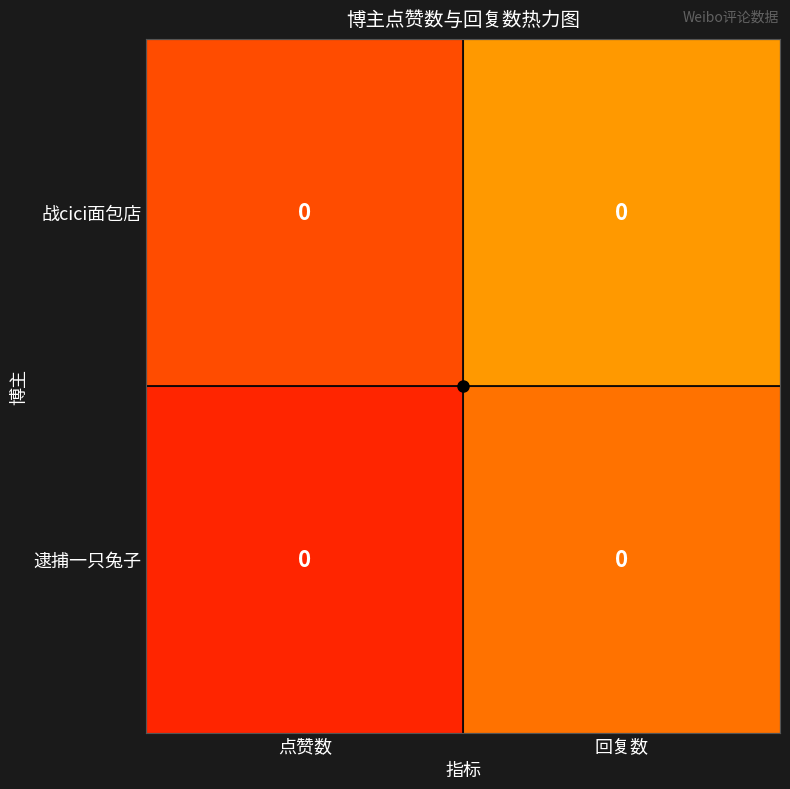

Between 点赞数 and 回复数, which is larger?

回复数